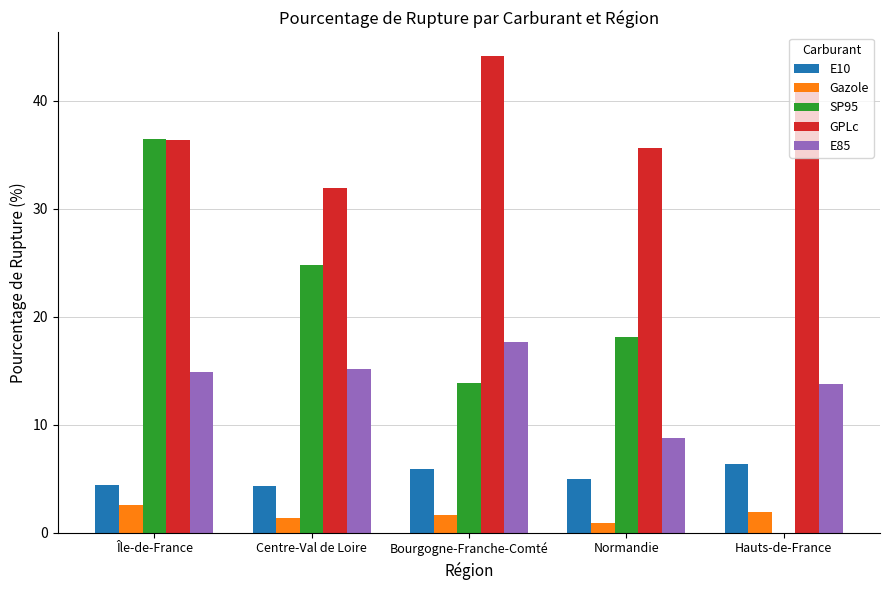

What is the maximum value for SP95?

36.5